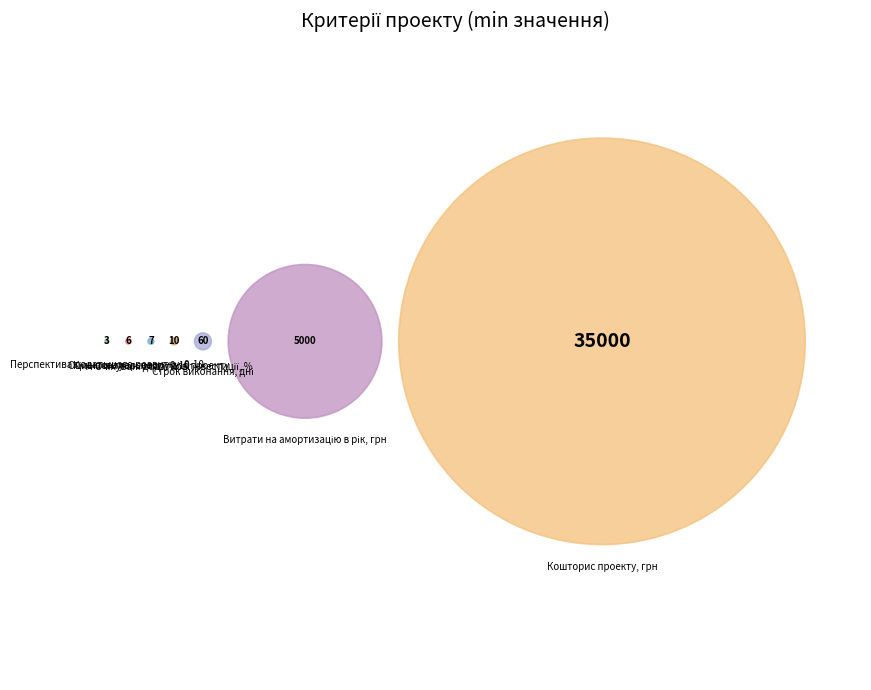

Is it true that 1 is 87% of the pie?

True